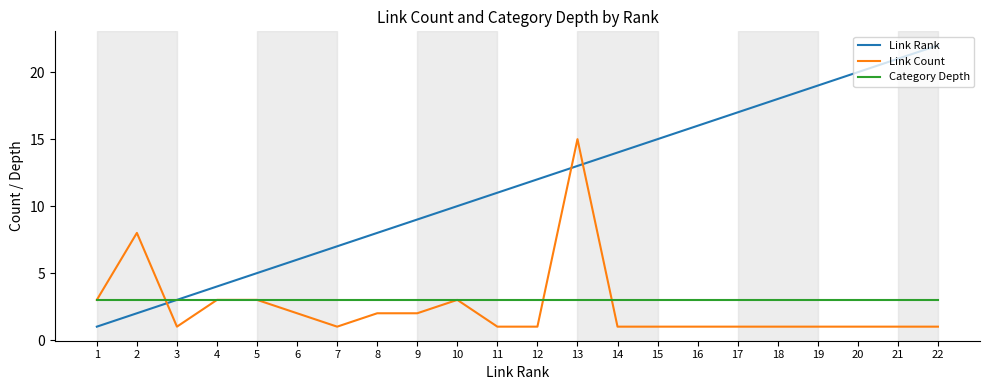

What is the spread (max minus min) of values at 7?

6